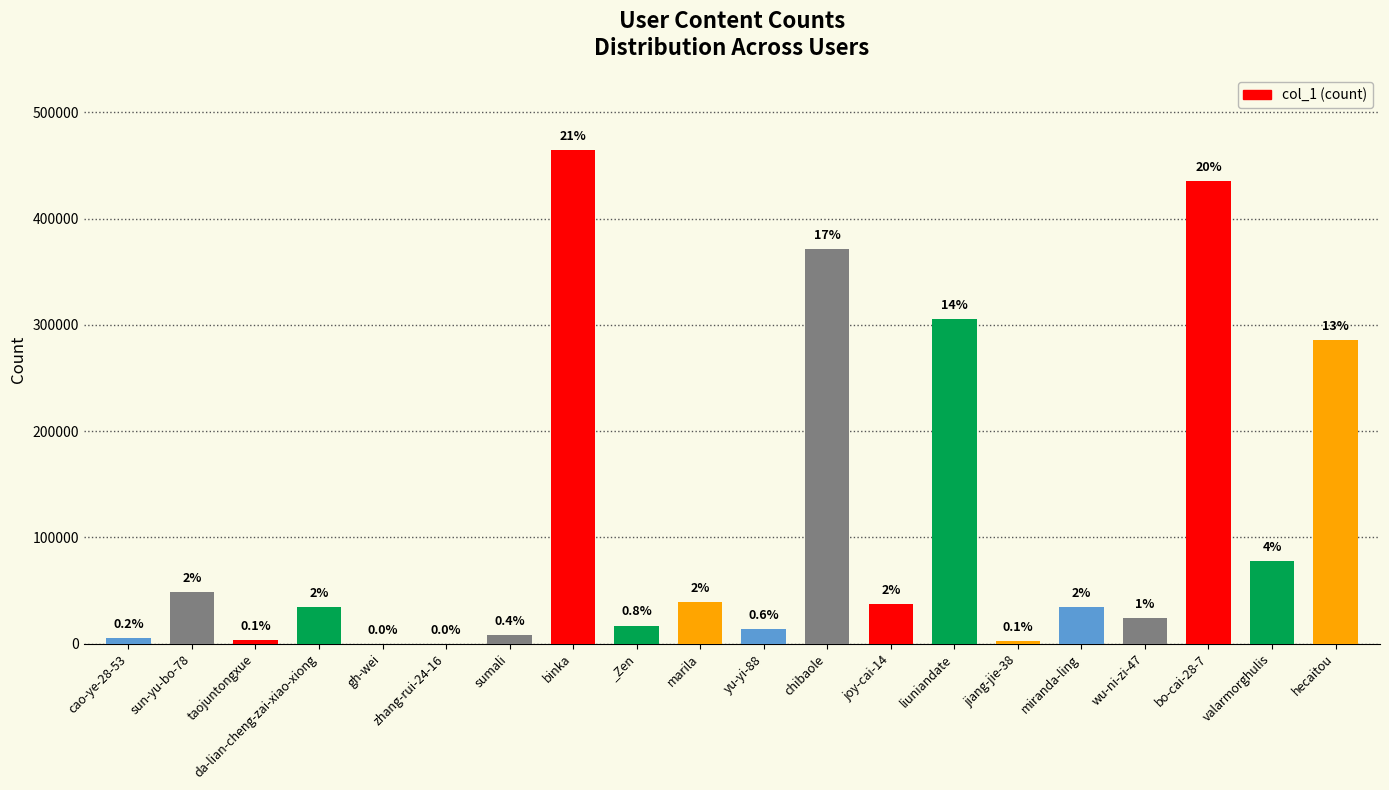

Is it true that the value at hecaitou is 121636?

False